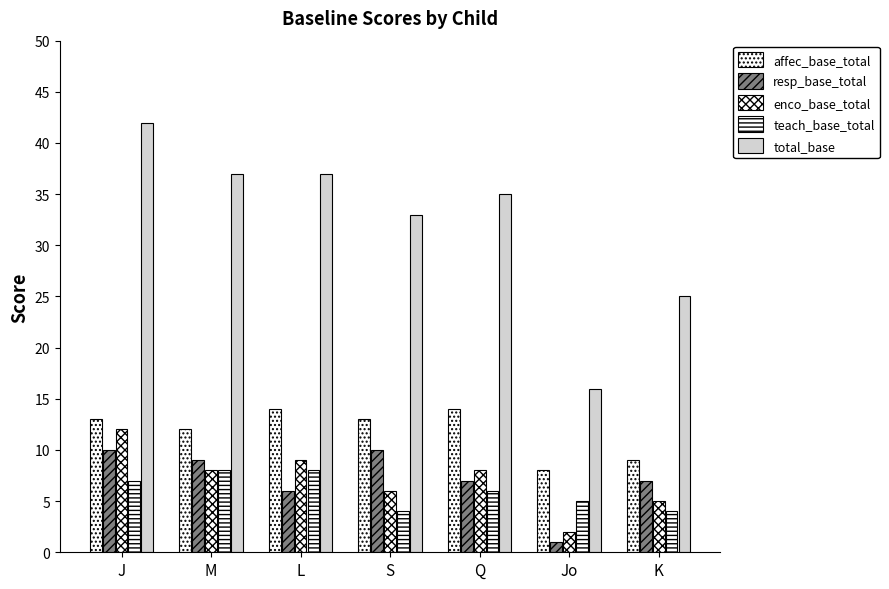

At Q, list the series in order from smallest to largest.

teach_base_total, resp_base_total, enco_base_total, affec_base_total, total_base